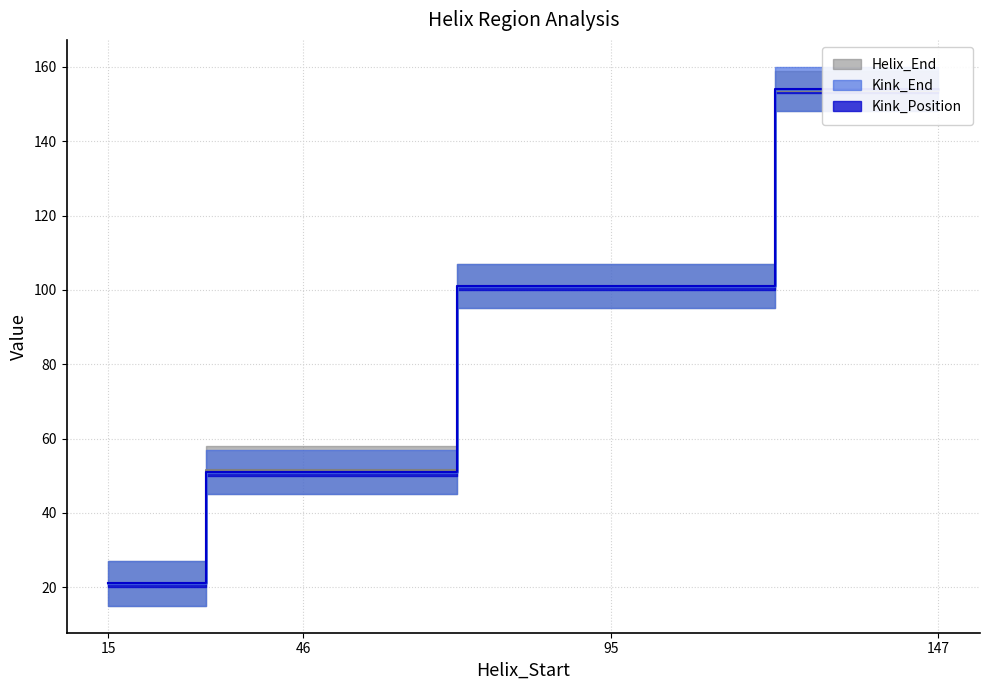

At how many categories does at least one series exceed 153?

1